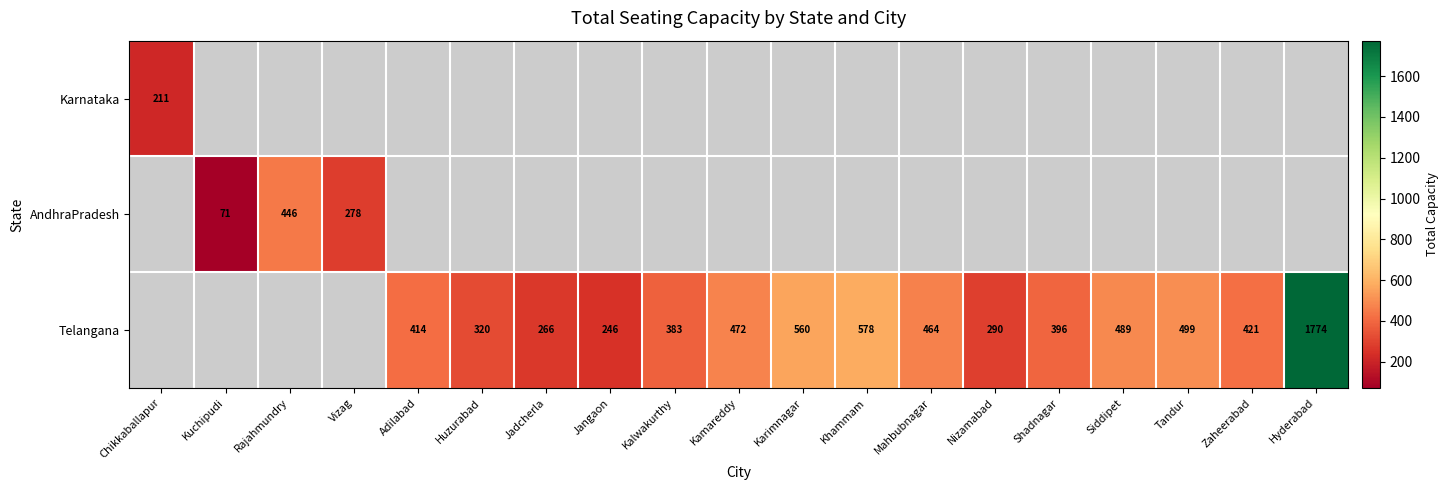

Between Shadnagar and Kamareddy, which is larger?

Kamareddy